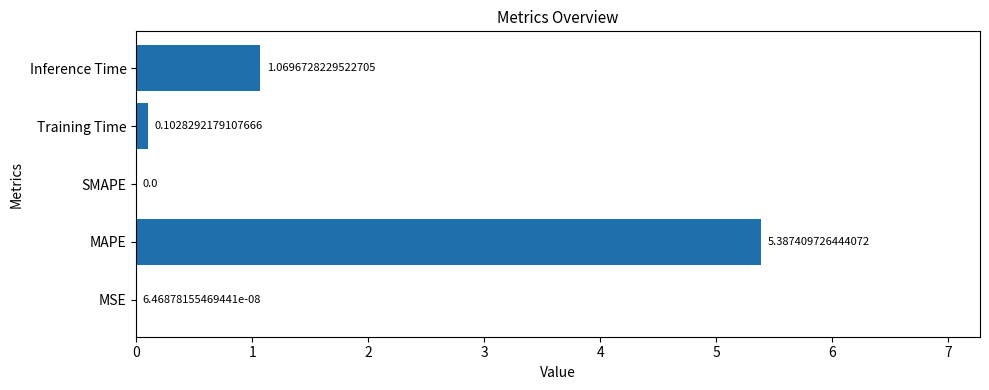

How many data points does each series have?

5